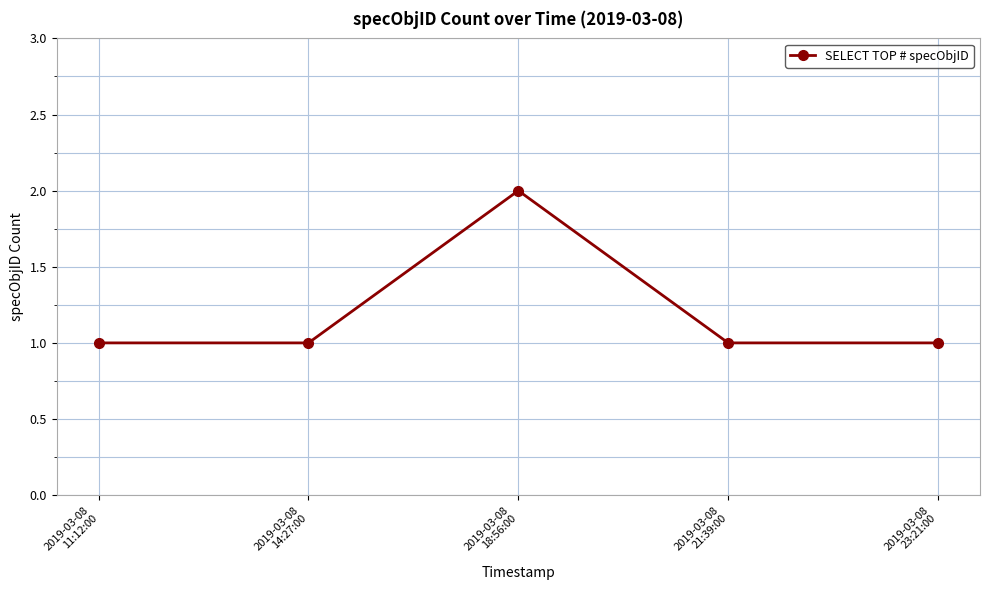

At which category does the data reach its first local peak?

2019-03-08
18:56:00